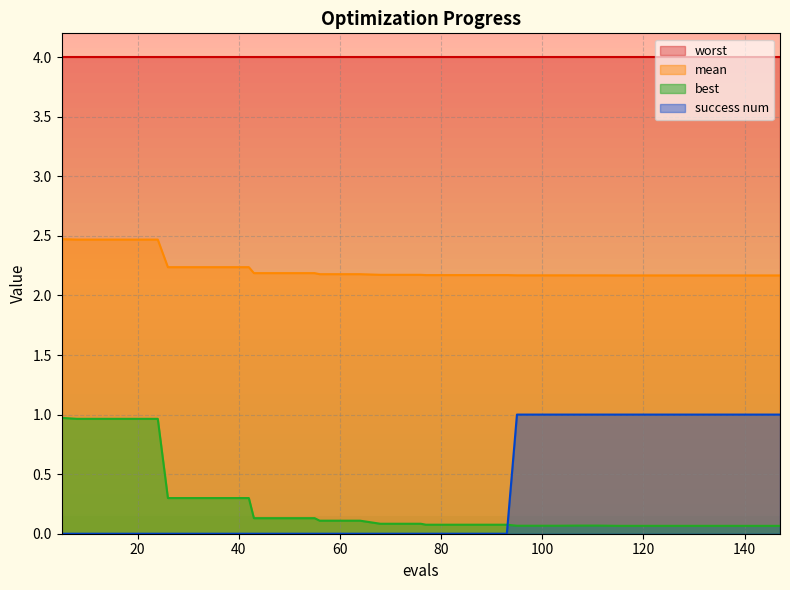

At 20, list the series in order from largest to smallest.

worst, mean, best, success num